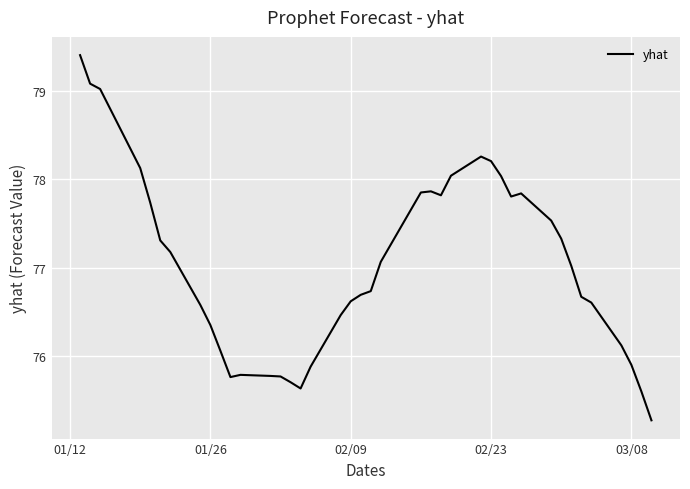

What is the difference between the maximum and minimum values?

4.1